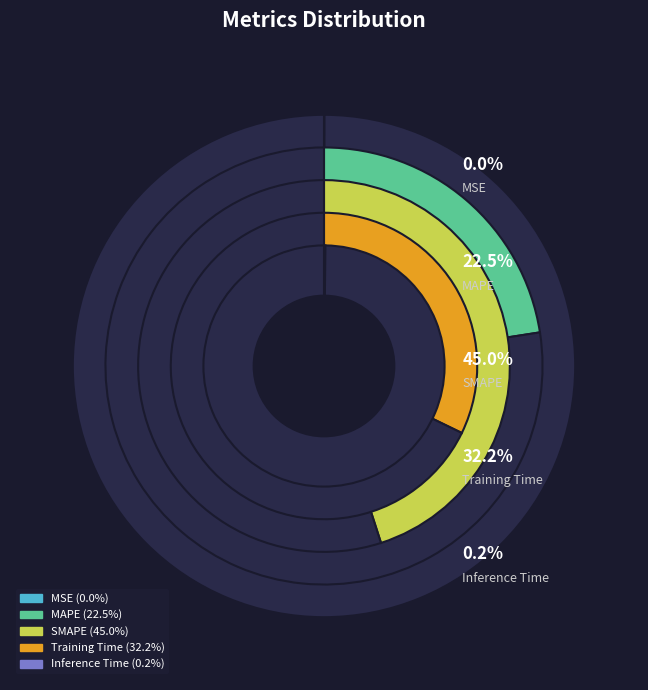

To the nearest percent, what is the difference between the MAPE and Inference Time slice percentages?

22%